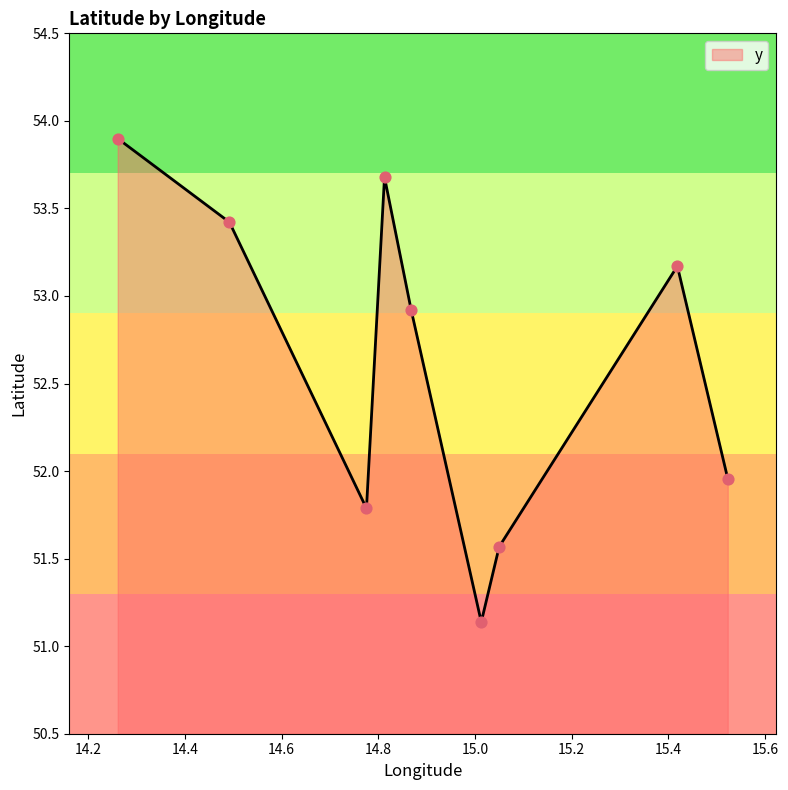

What is the maximum value shown in the chart?

53.9